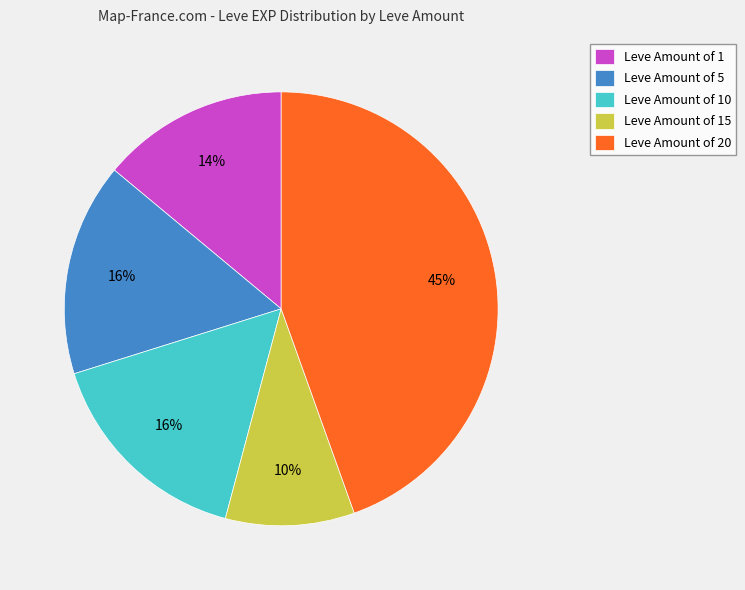

Do Leve Amount of 10 and Leve Amount of 1 together represent more than half of the pie?

No